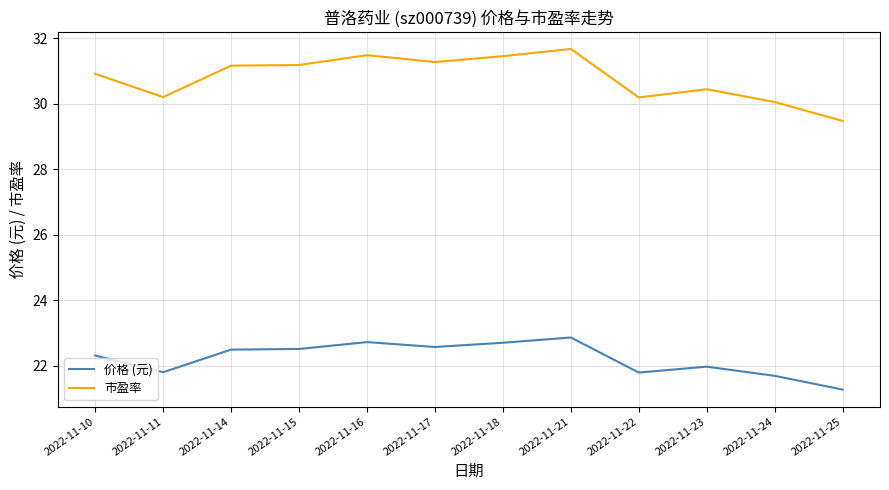

At which category is the sum across all series the highest?

2022-11-21